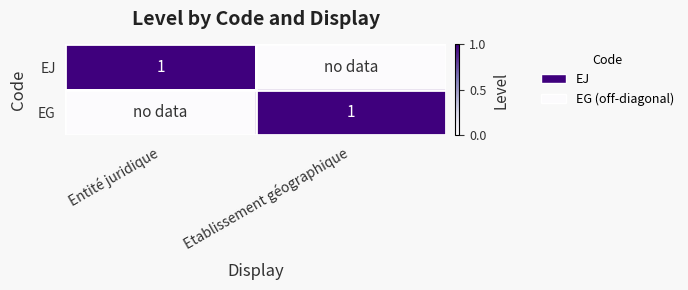

At which category is the sum across all series the highest?

Entité juridique